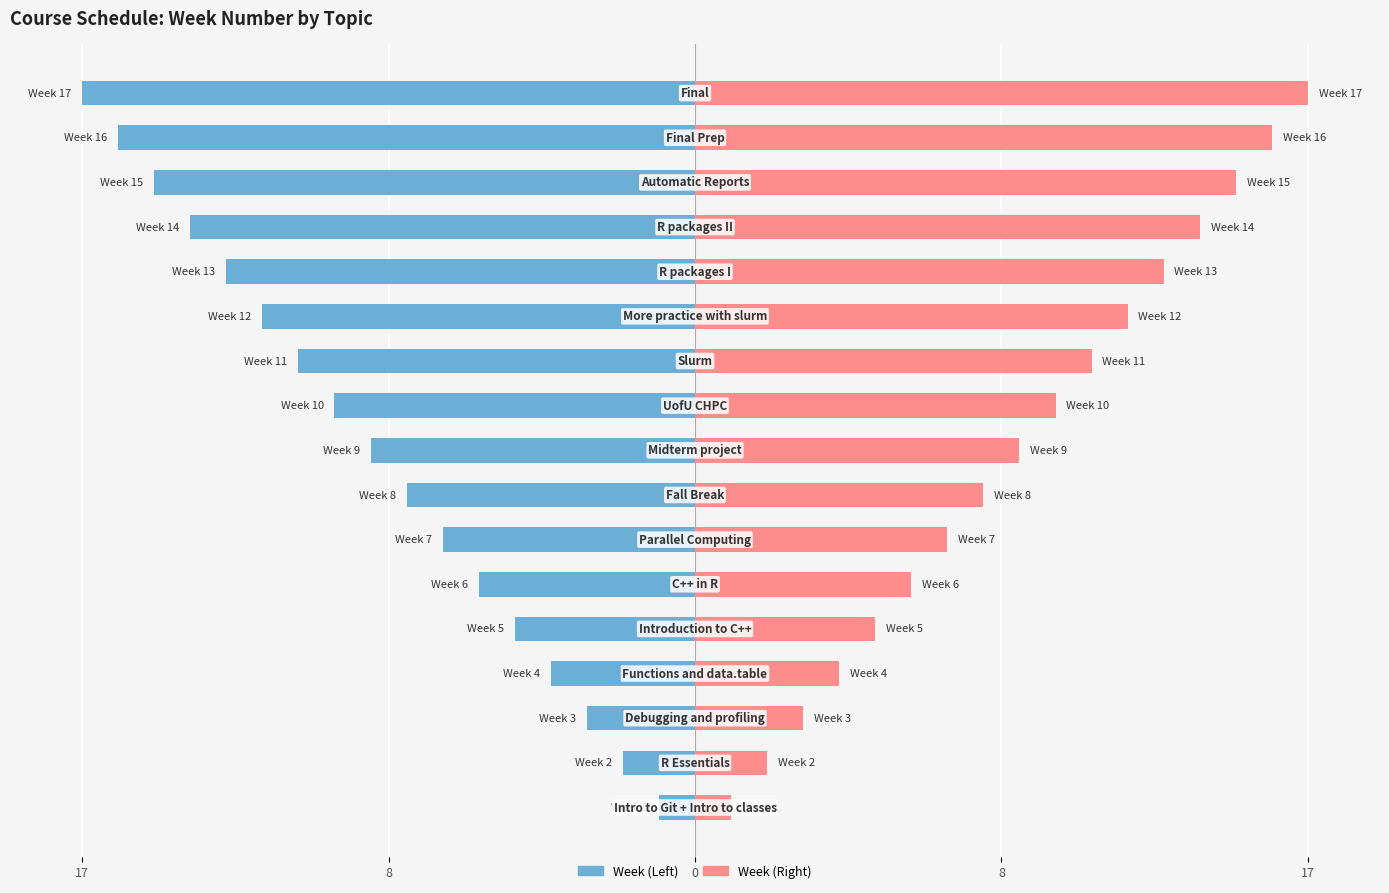

What are all the series names shown in the legend?

Week (Left), Week (Right)